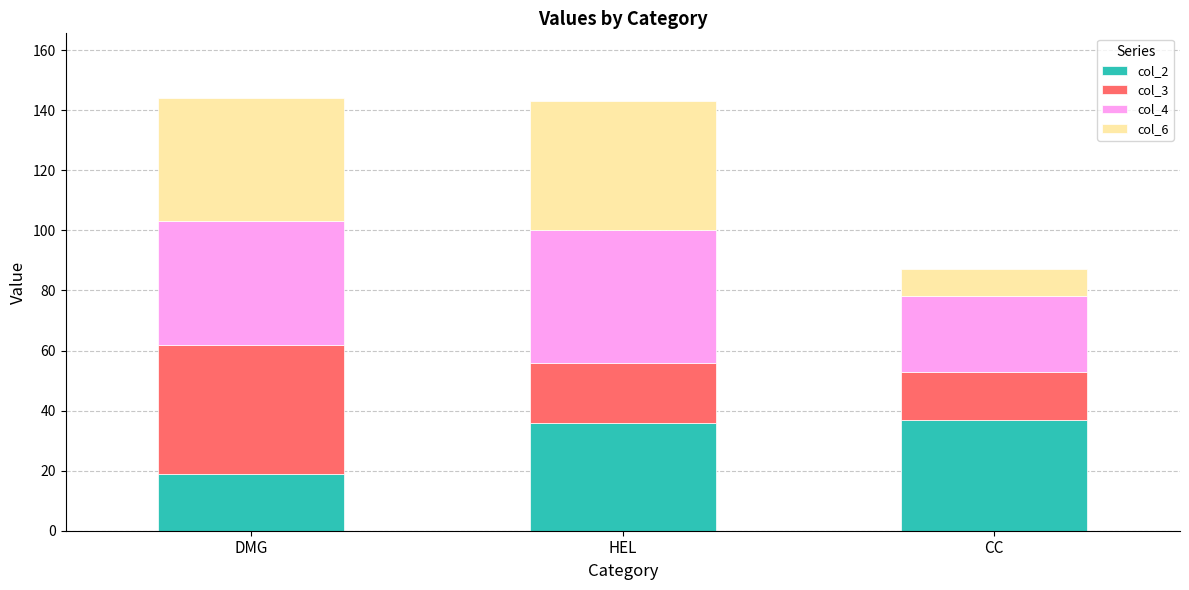

What is the total value across all series at HEL?

143